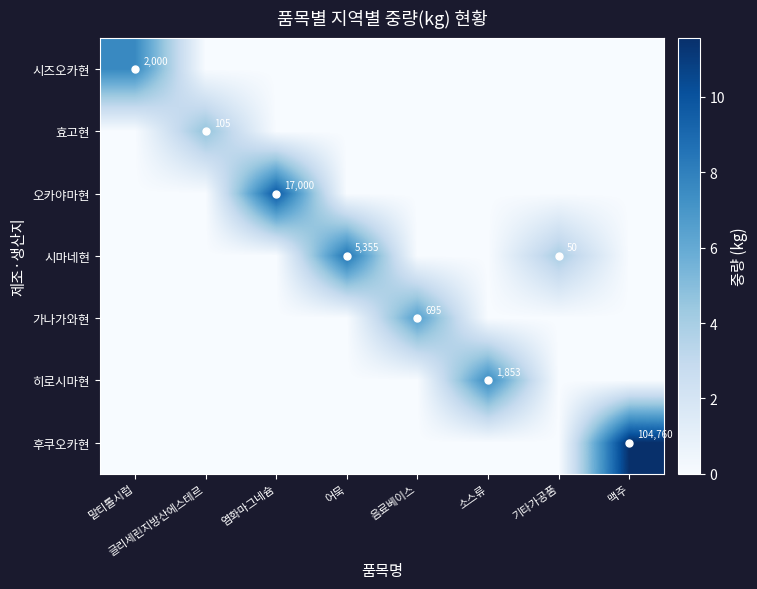

The 가나가와현 series shows 6.5 at 음료베이스. True or false?

True